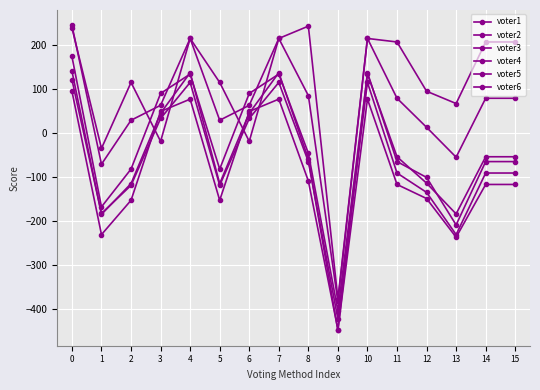

The voter6 series shows -337 at 13. True or false?

False